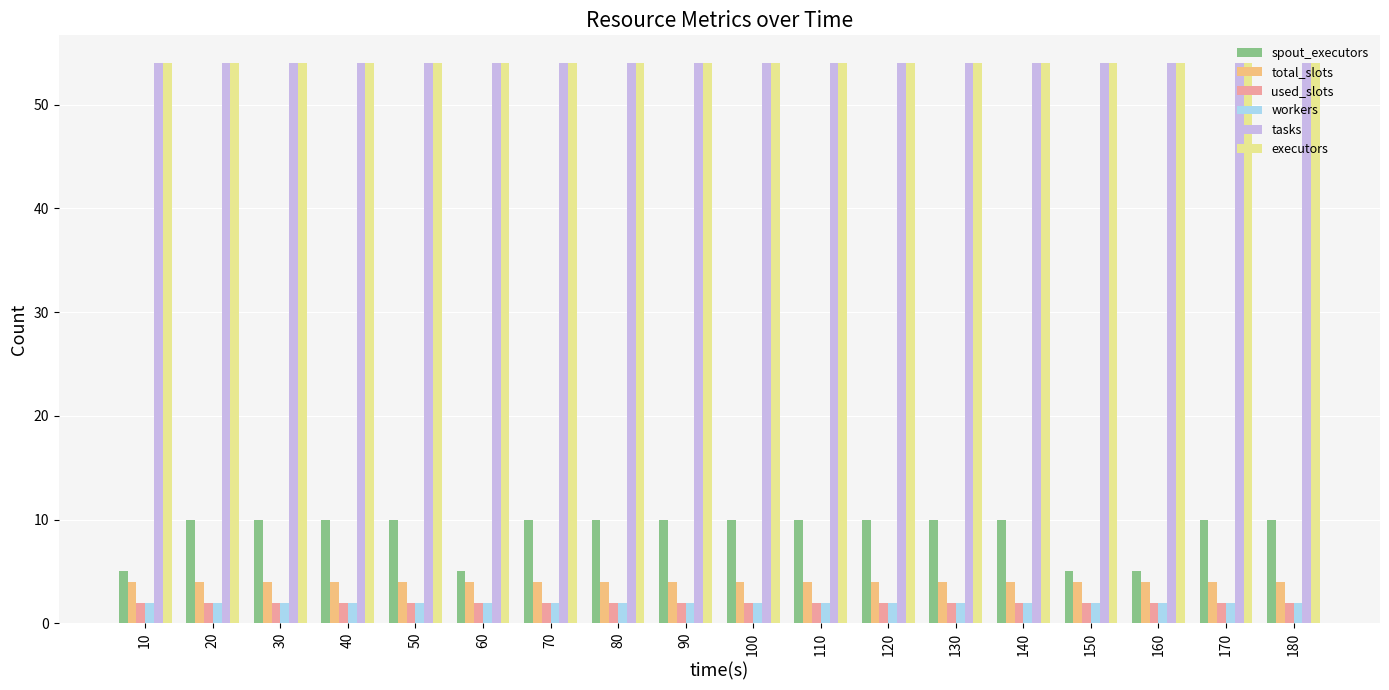

What is the maximum value for total_slots?

4